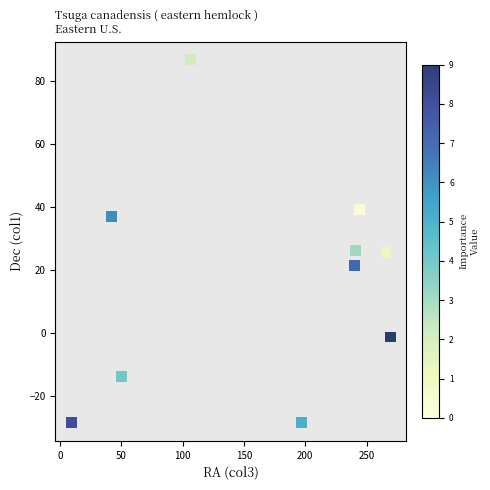

What is the range of Y values (max minus min)?

115.0